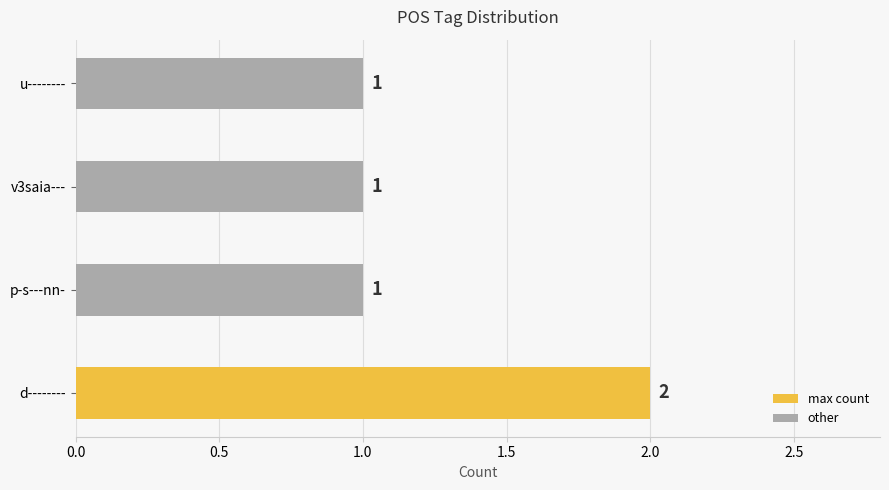

What is the ratio of the value at v3saia--- to the value at p-s---nn-?

1.0